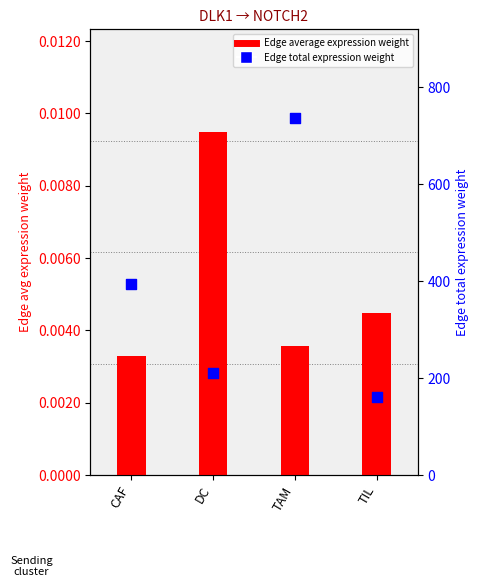

Is the value of Edge total expression weight at DC greater than the value of Edge average expression weight at TAM?

Yes